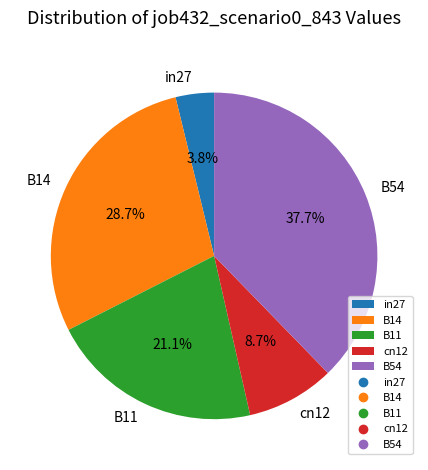

Is there any slice that represents more than half of the pie?

No